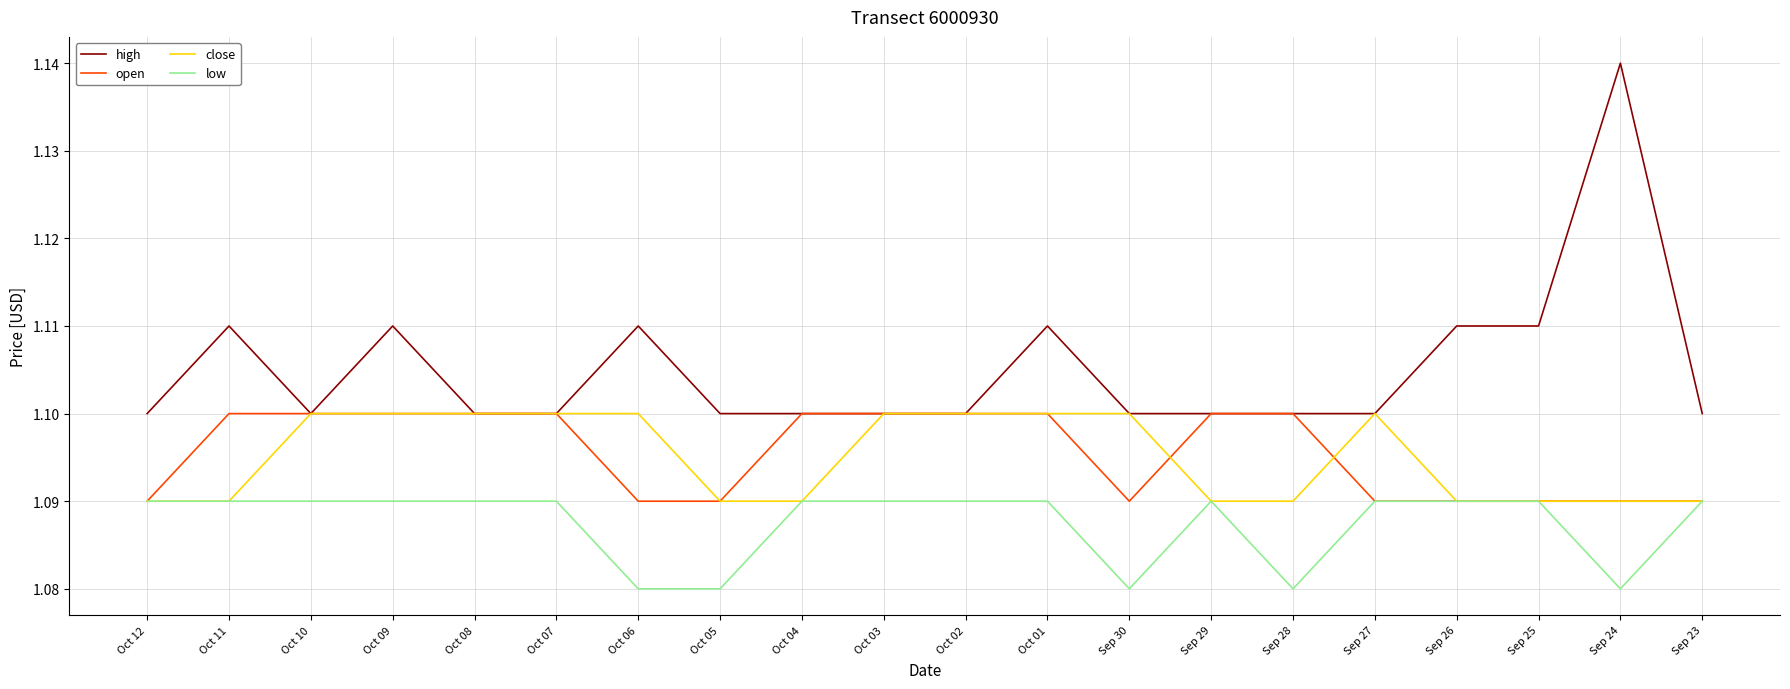

Is it true that low equals 1.1 at Sep 29?

True